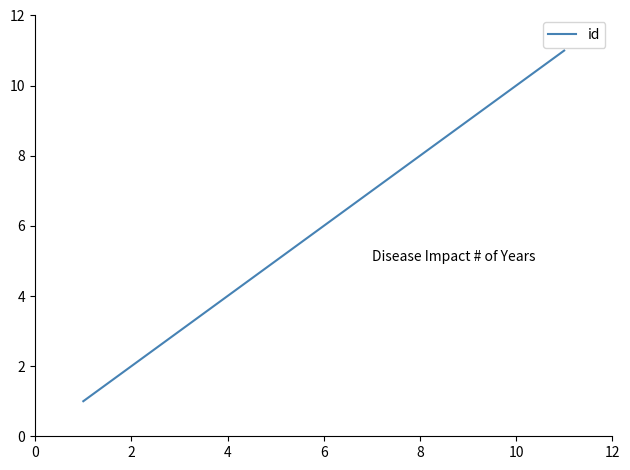

Reading left to right, transcribe all the data shown in this chart.

1	2	3	4	5	6	7	8	9	10	11